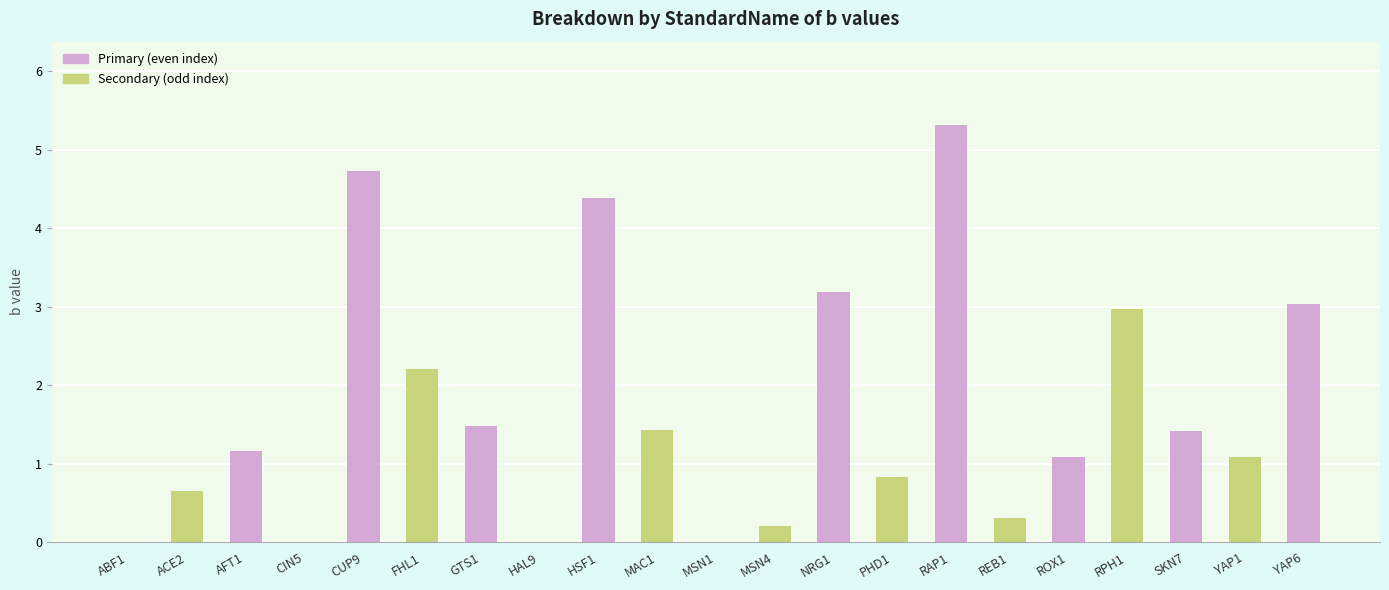

True or false: the data shows 4.7 at CUP9.

True